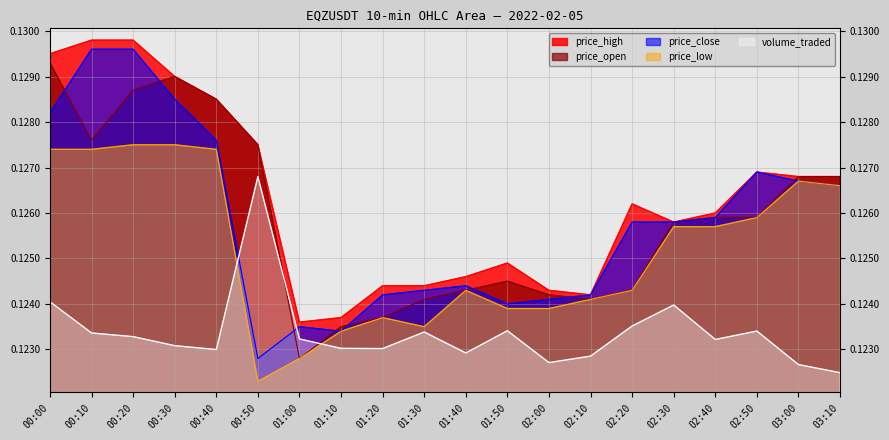

The value of volume_traded at 01:30 is 0.1. True or false?

True